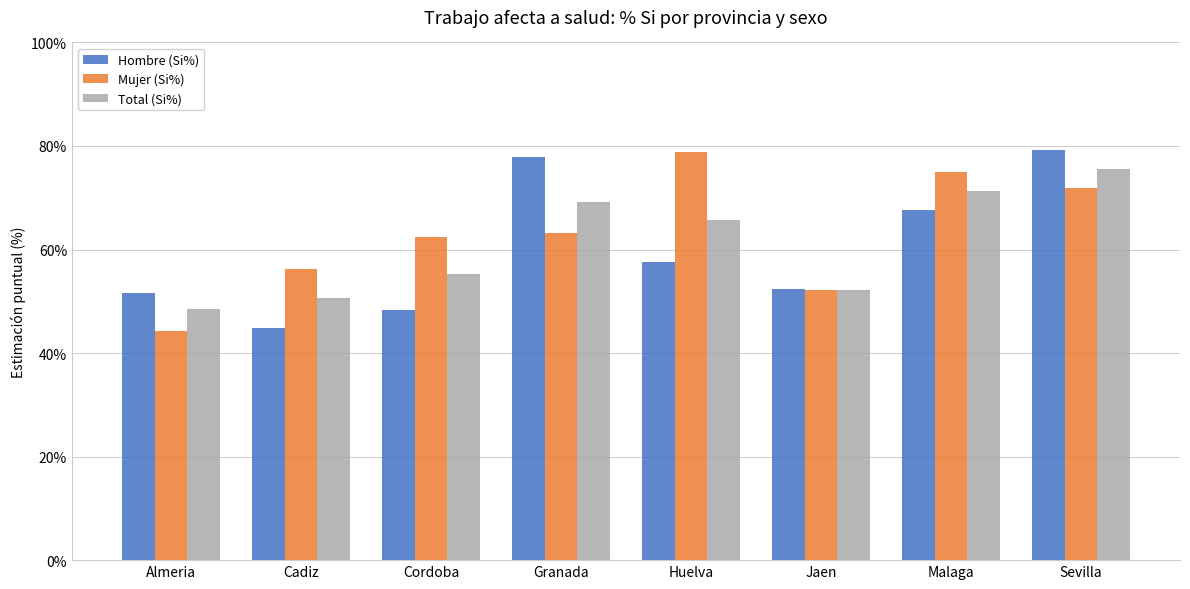

Which category has the lowest value in the Hombre (Si%) series?

Cadiz